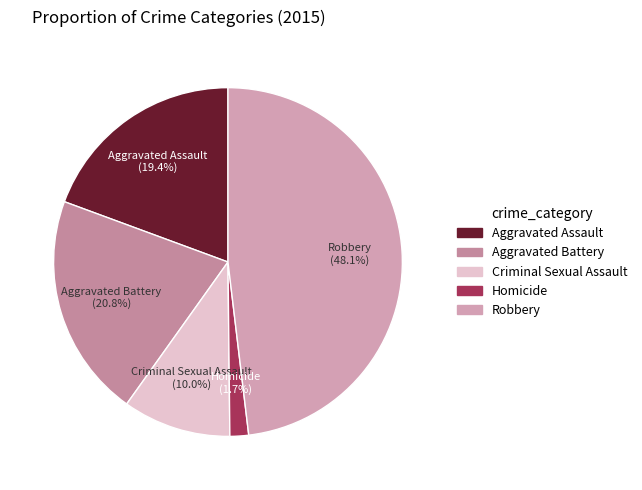

Which slice is the smallest?

Homicide